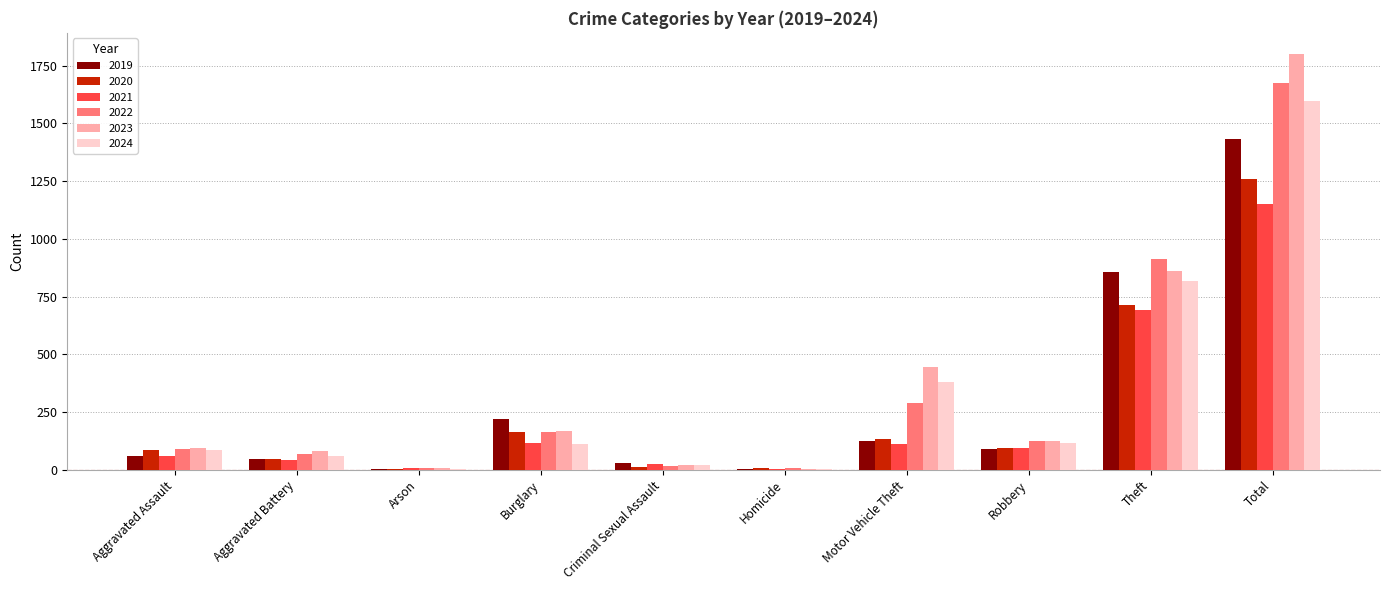

The value of 2019 at Robbery is 89. True or false?

True